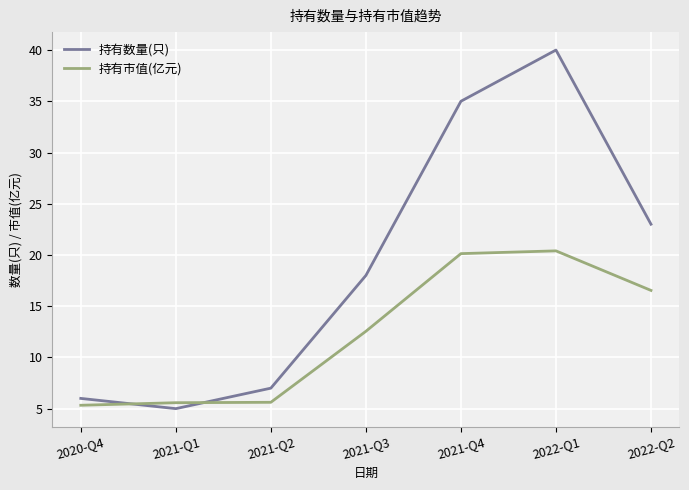

True or false: 持有市值(亿元) has more than 2 interior local peaks.

False